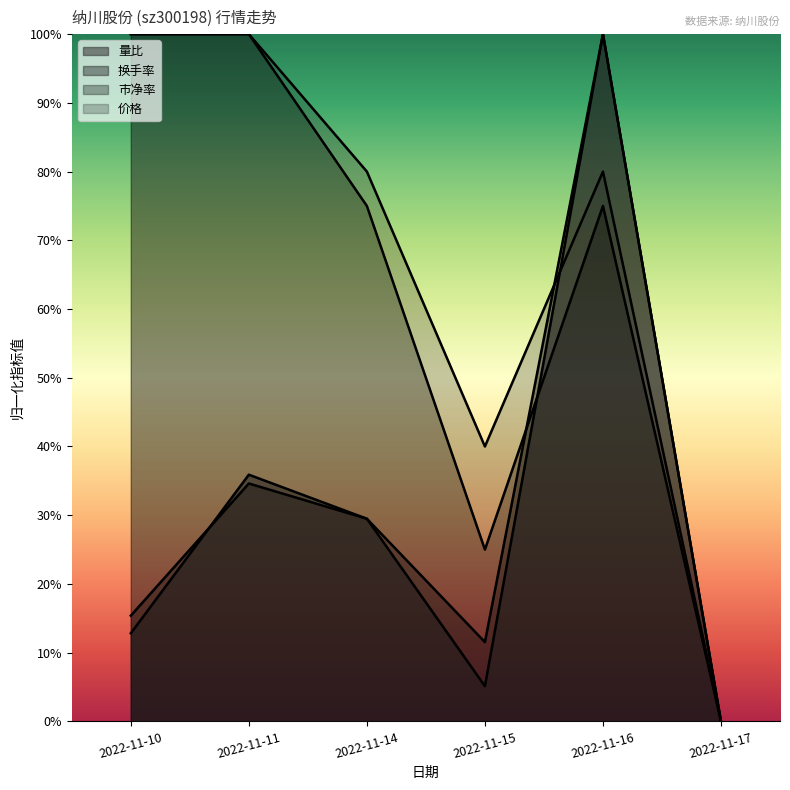

True or false: 价格 and 成交额(万元) cross at least once.

True